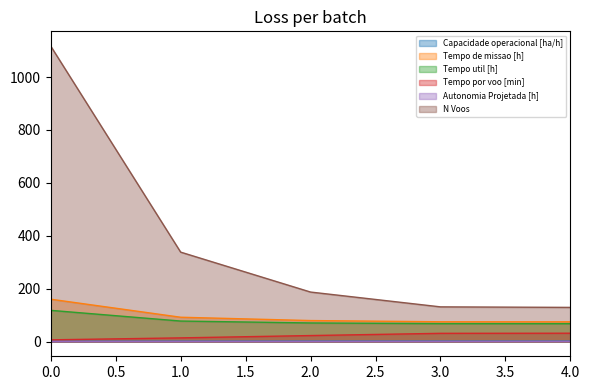

True or false: Tempo util [h] and Tempo por voo [min] intersect in this chart.

False